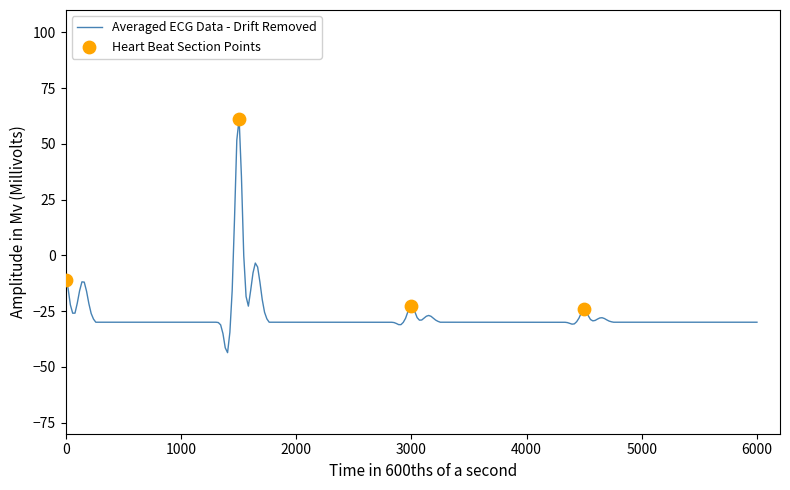

What is the minimum value for Averaged ECG Data - Drift Removed?

-43.7